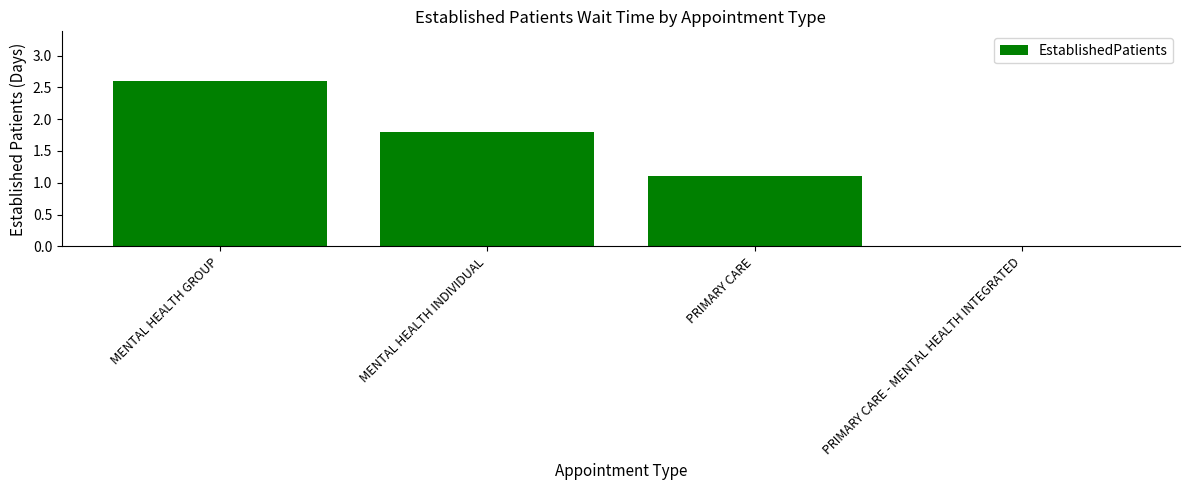

What is the difference between the values at MENTAL HEALTH INDIVIDUAL and PRIMARY CARE - MENTAL HEALTH INTEGRATED?

1.8